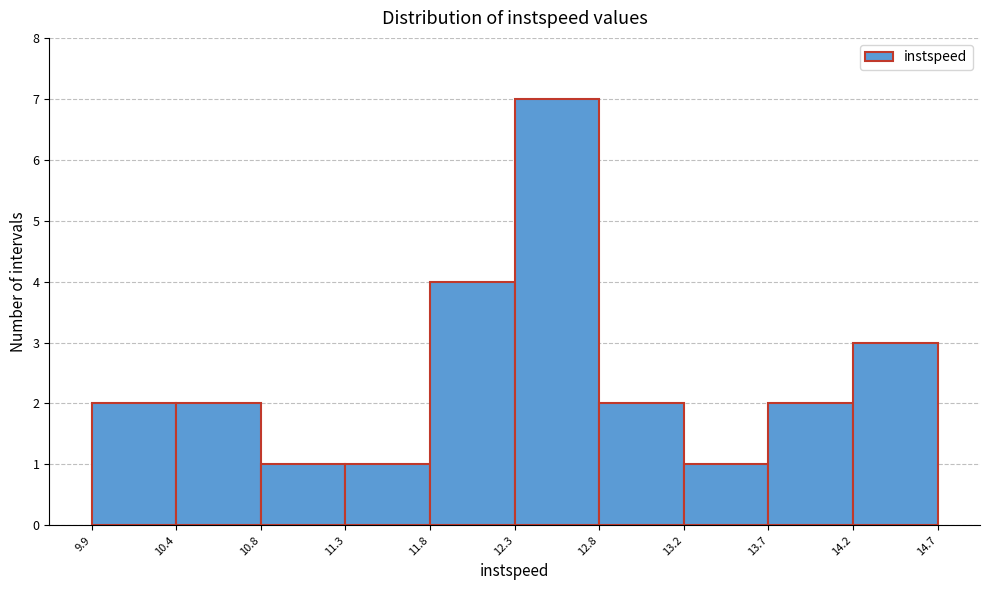

What is the height of the bar covering 14.2 to 14.7 on the x-axis? The values are not printed on the chart, so give them approximately, as read against the axis.

3